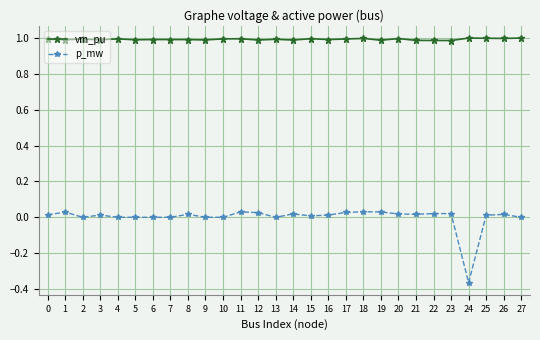

What is the approximate value of vm_pu at 21?

1.0